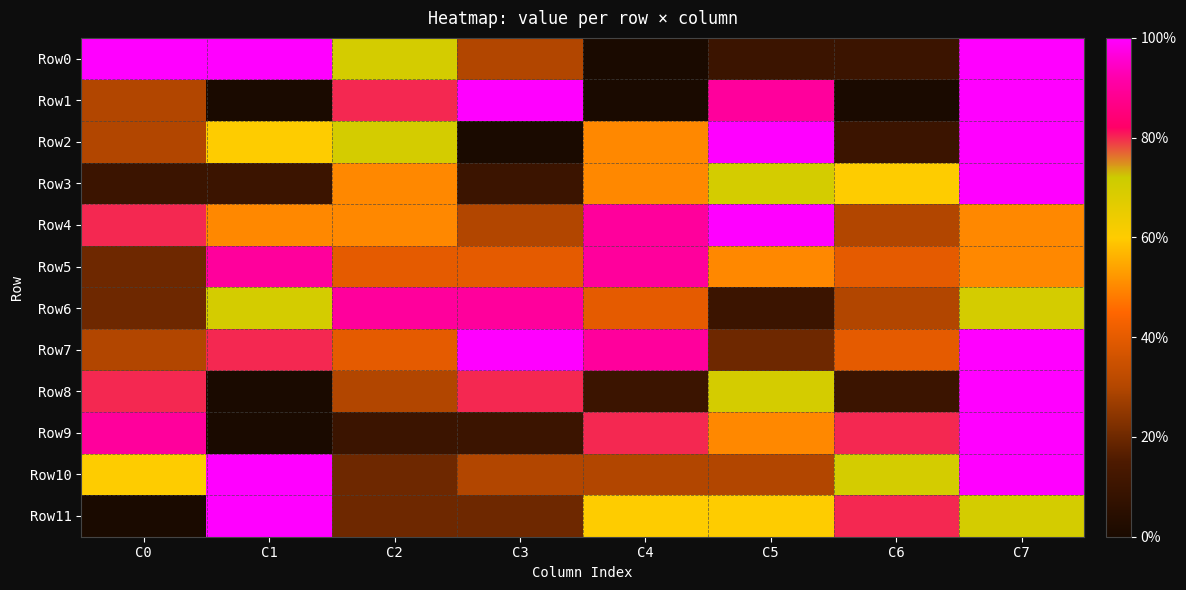

Count the number of data series in this chart.

12